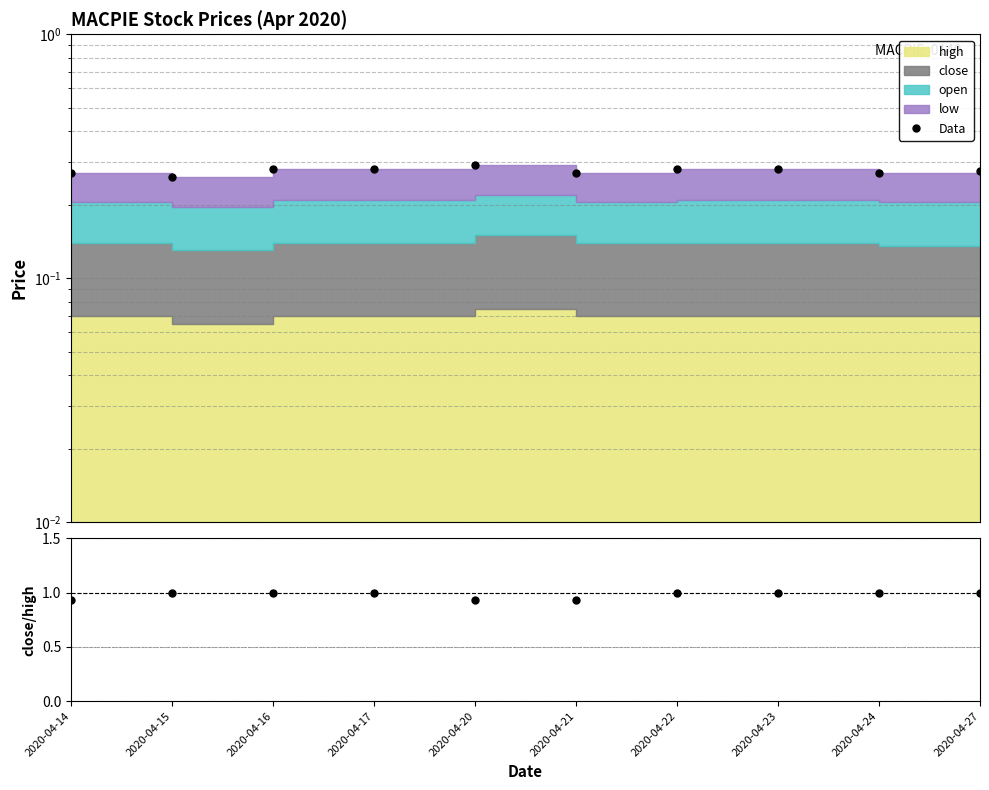

Rank the categories by close/high value from lowest to highest.

2020-04-14, 2020-04-21, 2020-04-20, 2020-04-15, 2020-04-16, 2020-04-17, 2020-04-22, 2020-04-23, 2020-04-24, 2020-04-27